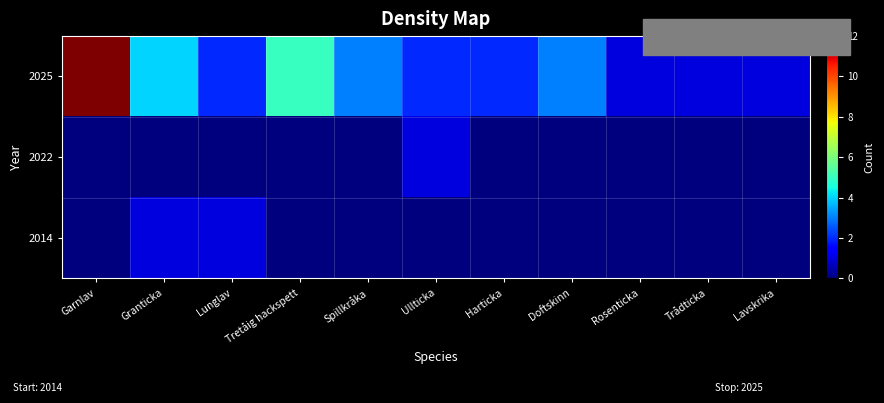

What is the total value across all series at Rosenticka?

1